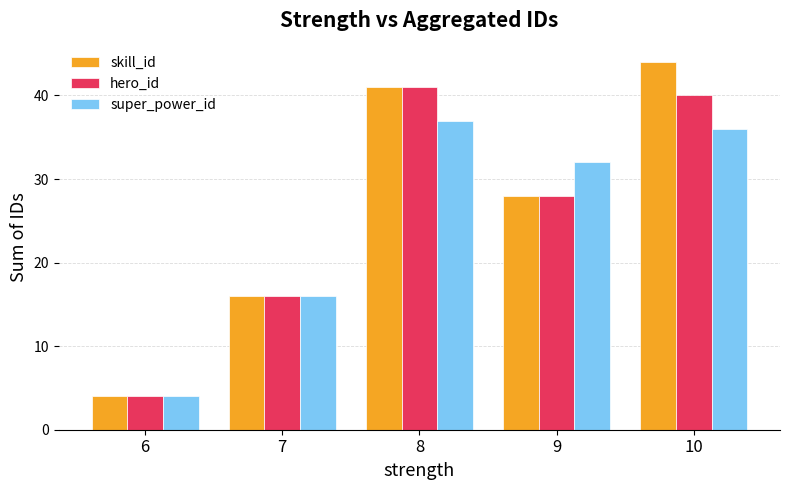

What is the smallest value displayed?

4